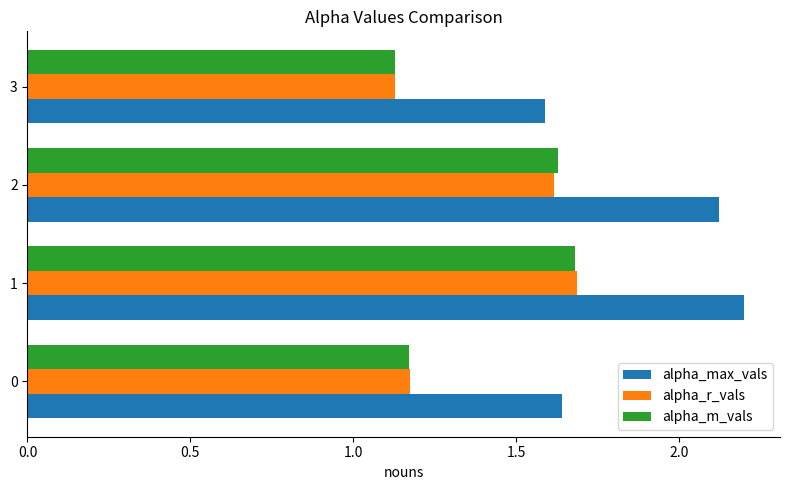

What is the sum of all alpha_r_vals values?

5.6